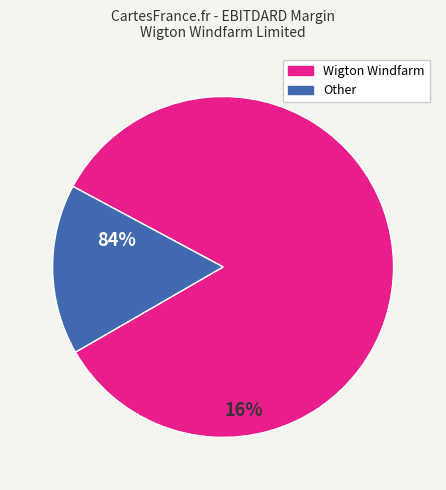

Is there any slice that represents more than half of the pie?

Yes